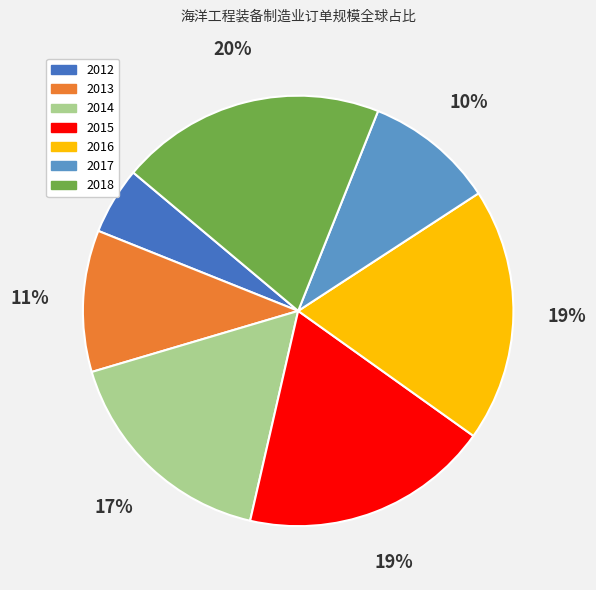

Is the sum of 2014 and 2013 greater than half?

No